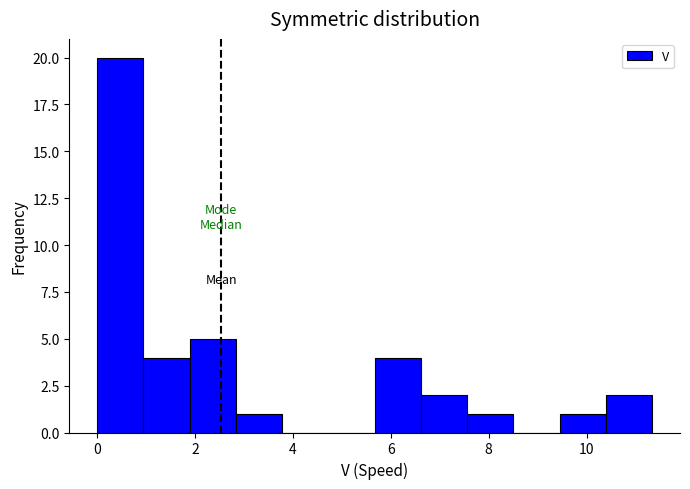

Reading left to right, list every bar in this chart as the range it spans on the x-axis followed by its height. Neither the bar edges nor the heights are printed on the chart, so give them approximately, as read against the axes.

0.0 to 1.0: 20
1.0 to 1.8: 4
1.8 to 2.8: 5
2.8 to 3.8: 1
3.8 to 4.8: 0
4.8 to 5.6: 0
5.6 to 6.6: 4
6.6 to 7.6: 2
7.6 to 8.6: 1
8.6 to 9.4: 0
9.4 to 10.4: 1
10.4 to 11.4: 2